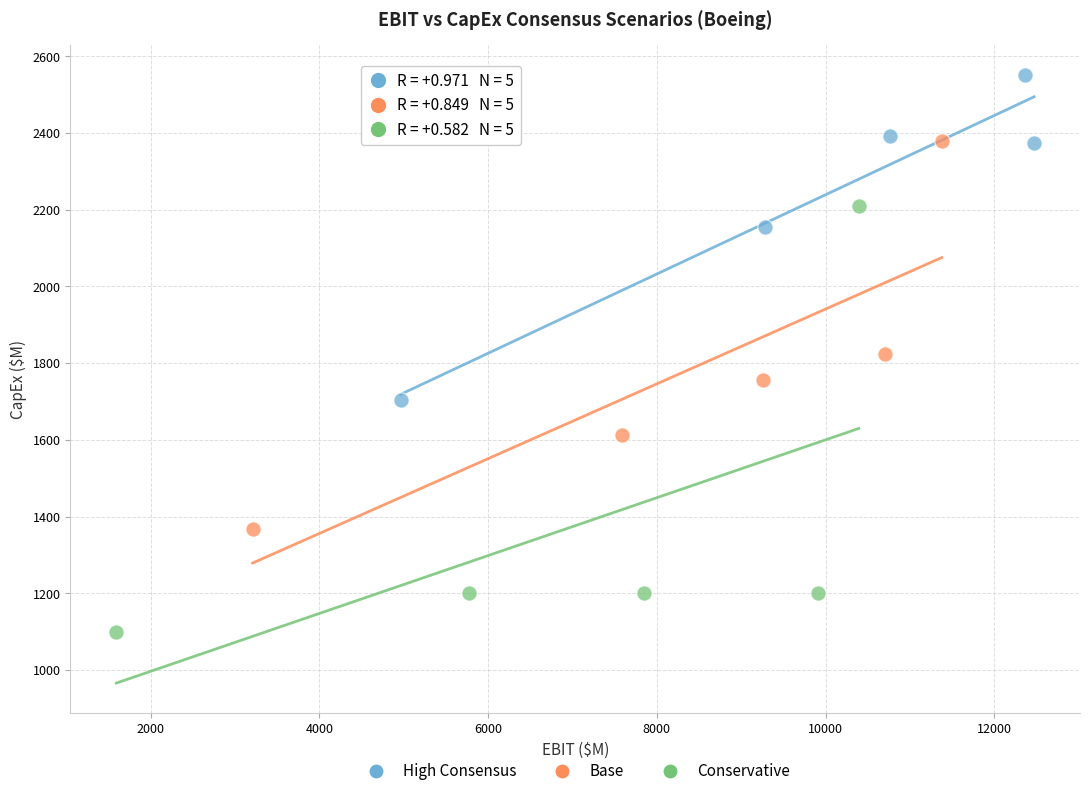

Which series has the widest spread of Y values?

Conservative